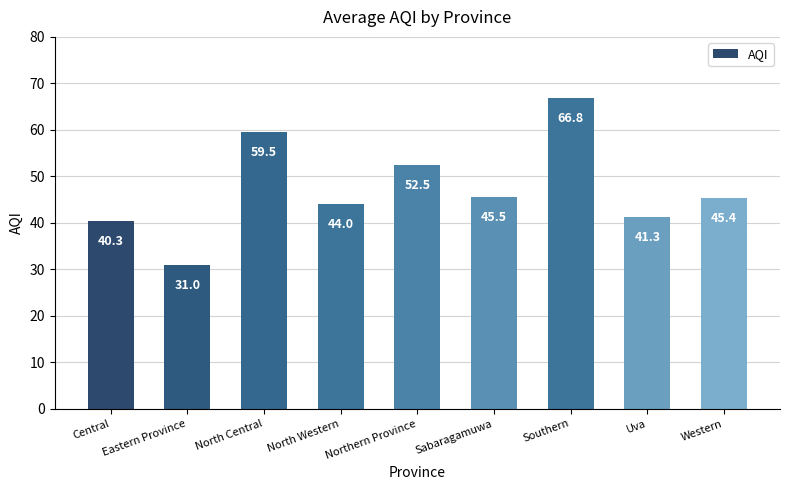

Which category has the highest value across all series?

Southern